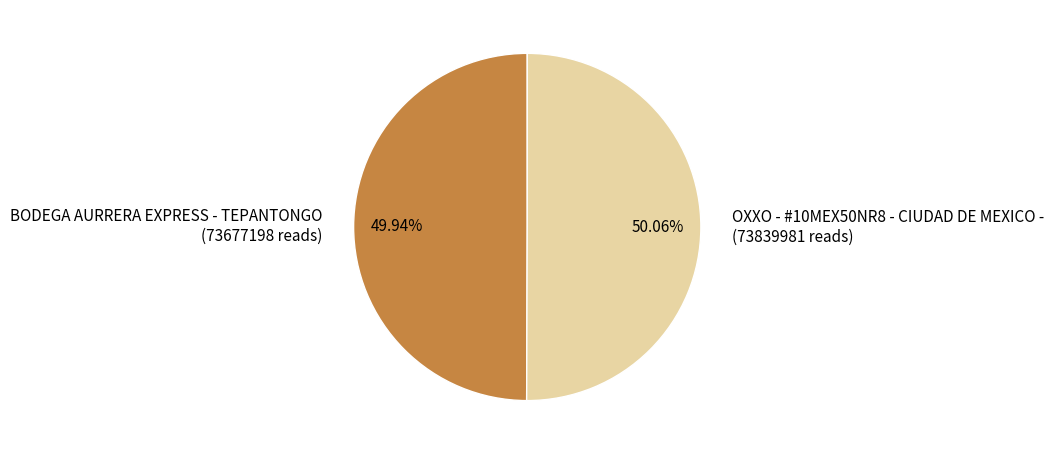

What is the ratio of the value at BODEGA AURRERA EXPRESS - TEPANTONGO to the value at OXXO - #10MEX50NR8 - CIUDAD DE MEXICO -?

1.0